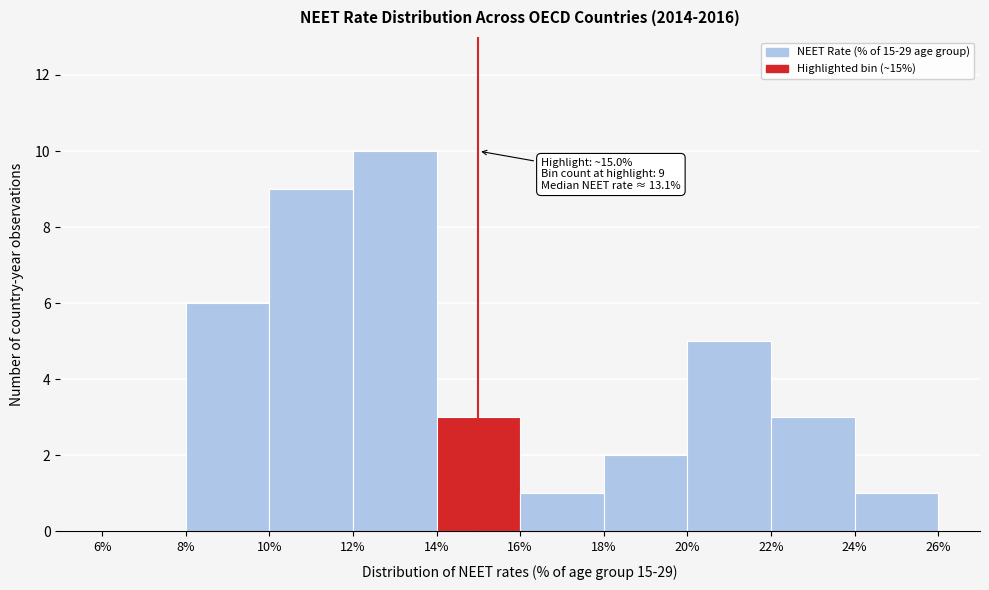

Over which range of the x-axis is the bar tallest?

12% to 14%